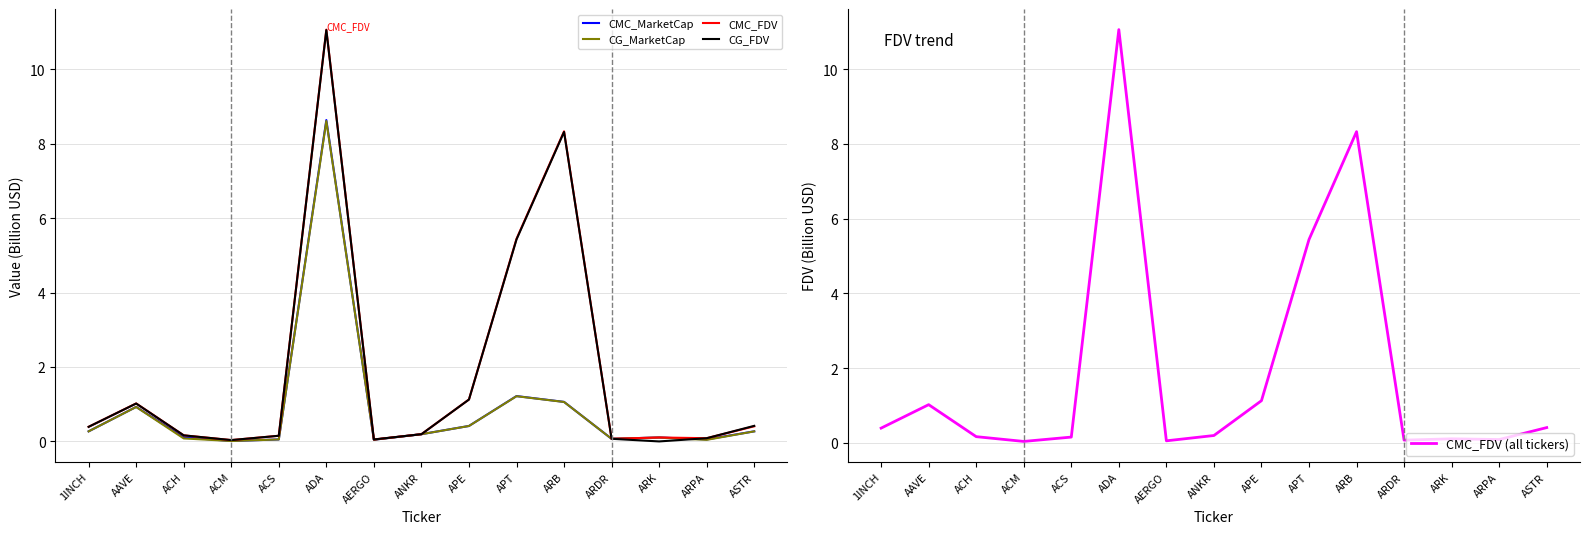

Is it true that CG_MarketCap equals 0.0 at ARDR?

False